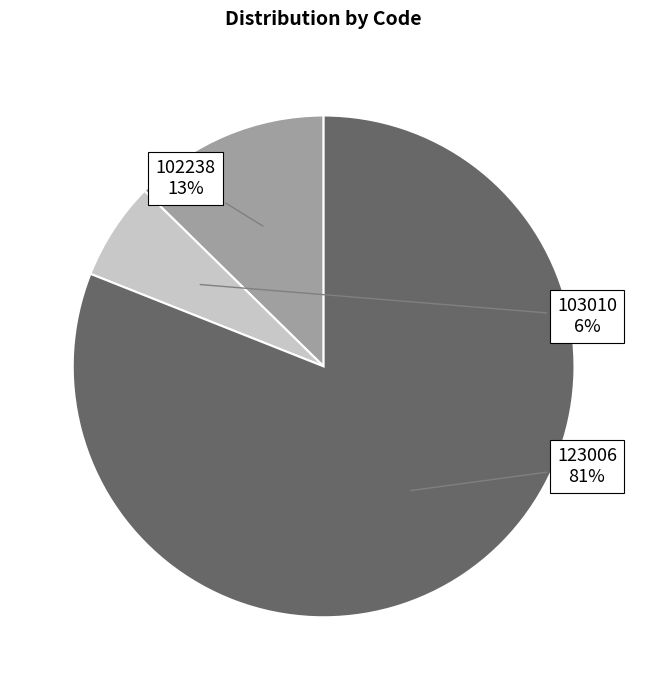

Which has a higher value, 123006 or 102238?

123006